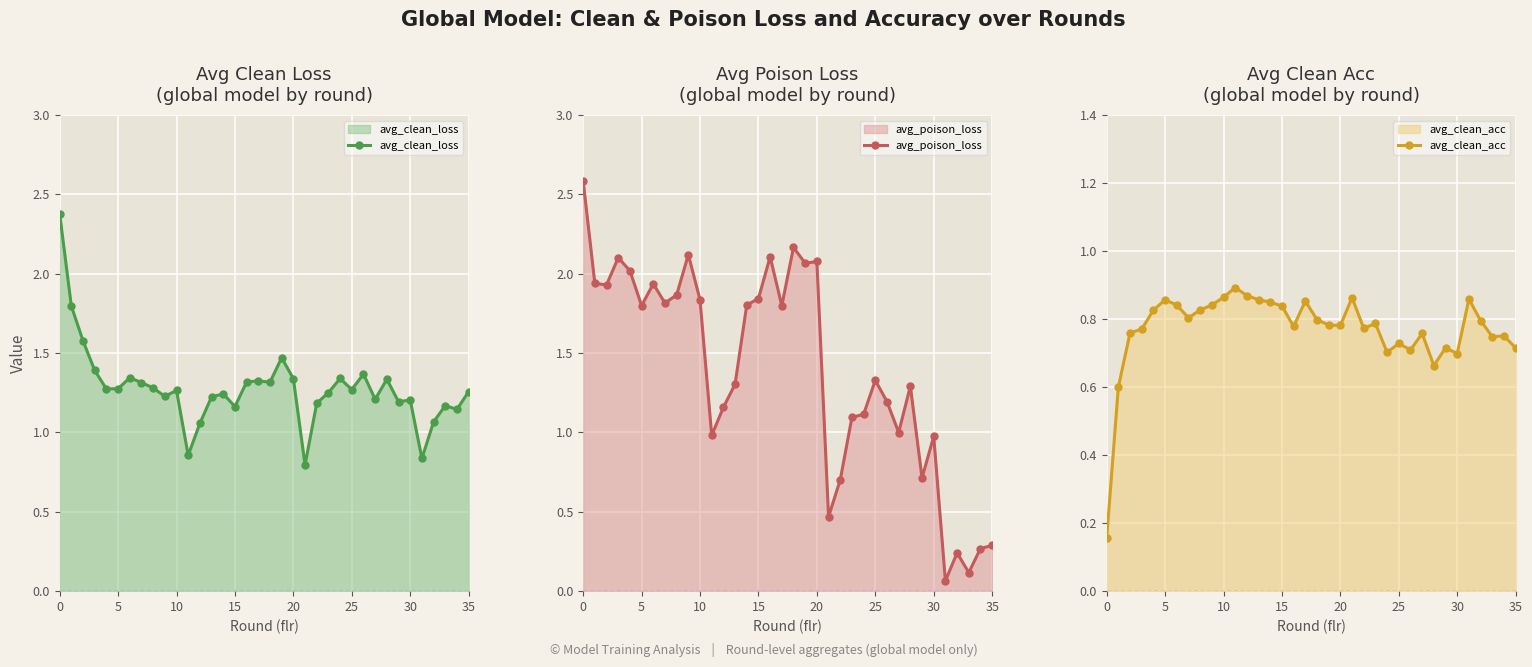

What is the highest value of the avg_poison_loss series?

2.6